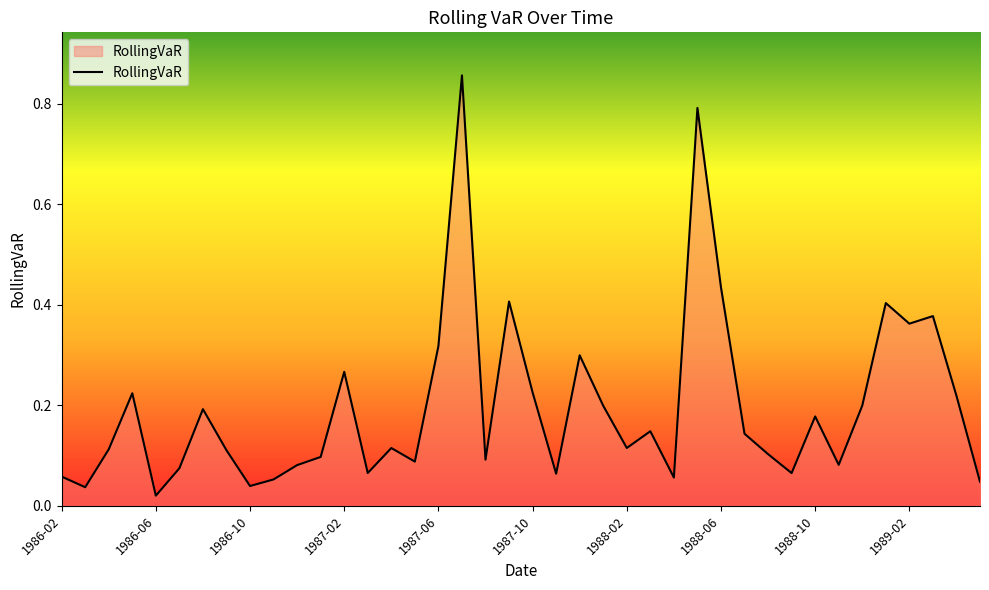

What is the difference between the maximum and minimum values?

0.8